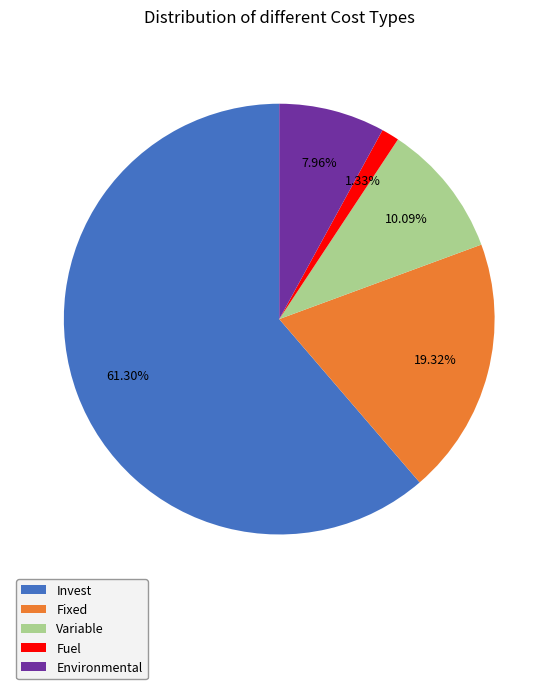

To the nearest percent, what is the difference between the Environmental and Fixed slice percentages?

11%